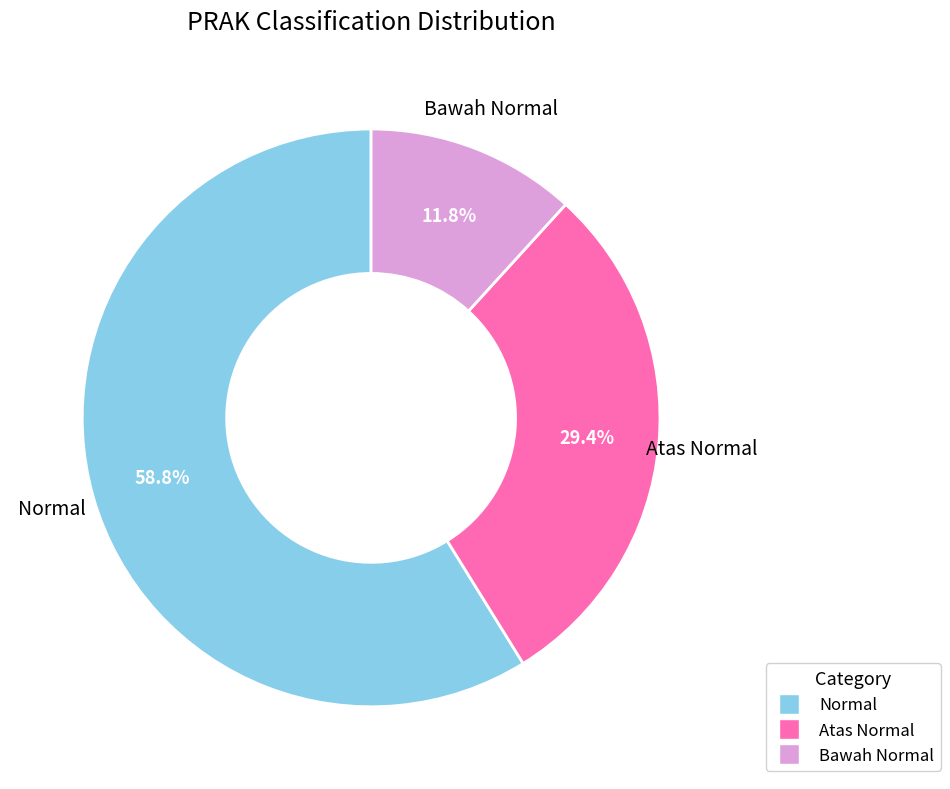

Does any single category account for the majority?

Yes